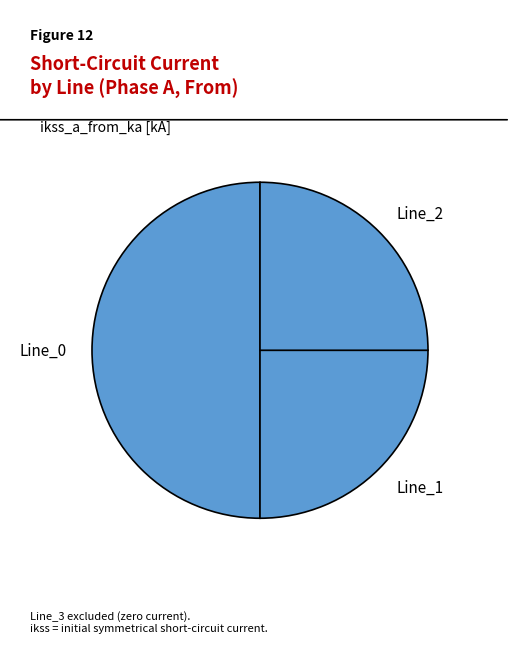

Is Line_1 the majority of the pie?

No